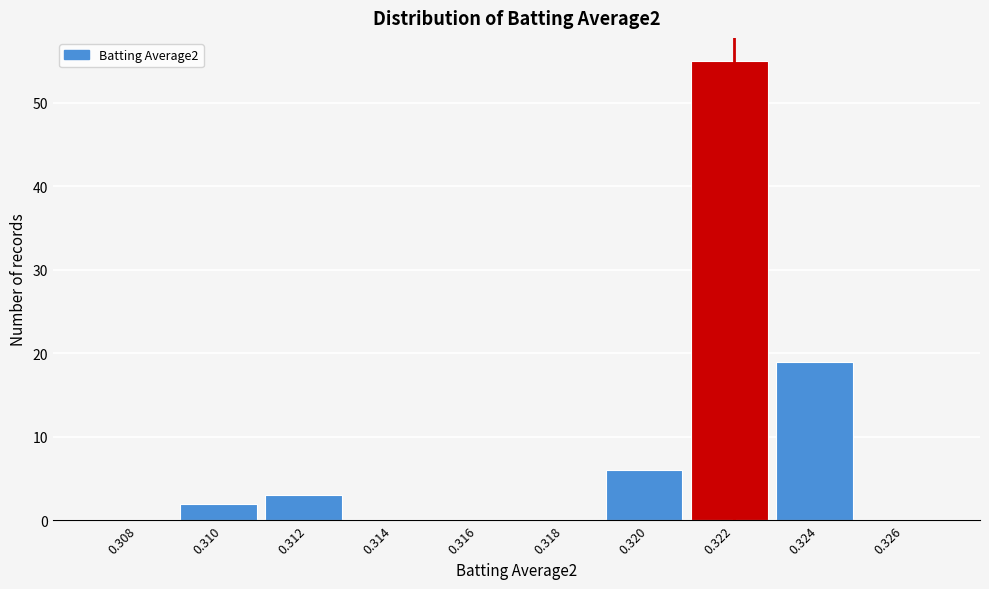

Reading left to right, extract all data points from this chart.

0.308=0	0.310=2	0.312=3	0.314=0	0.316=0	0.318=0	0.320=6	0.322=55	0.324=19	0.326=0